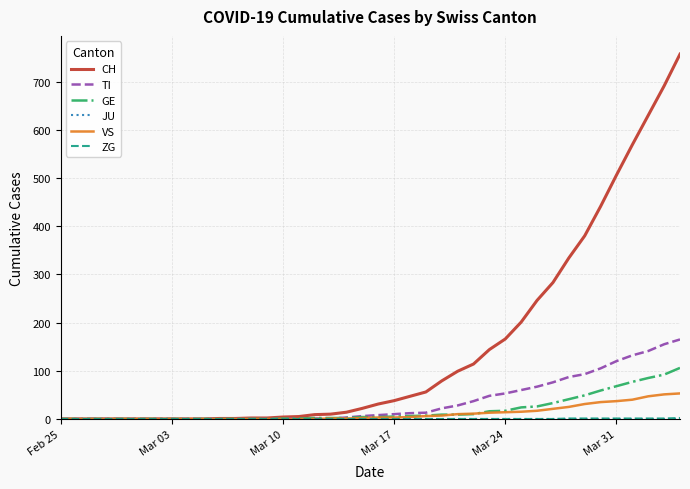

What is the maximum value shown in the chart?

757